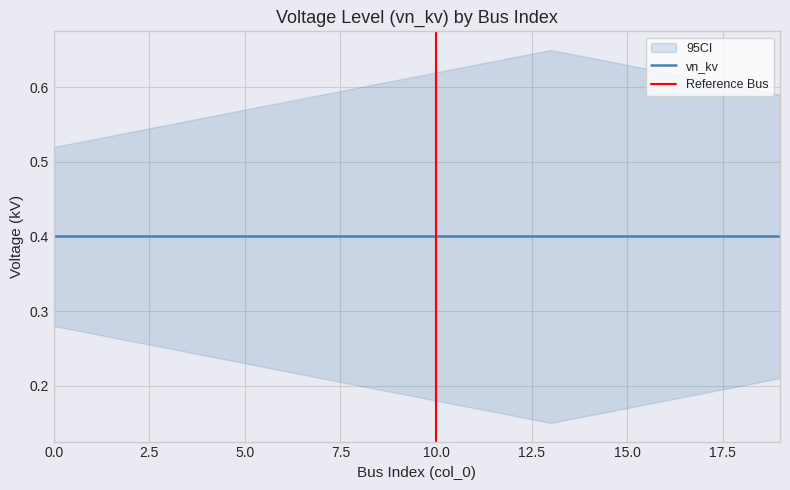

What is the sum of all vn_kv values?

8.0